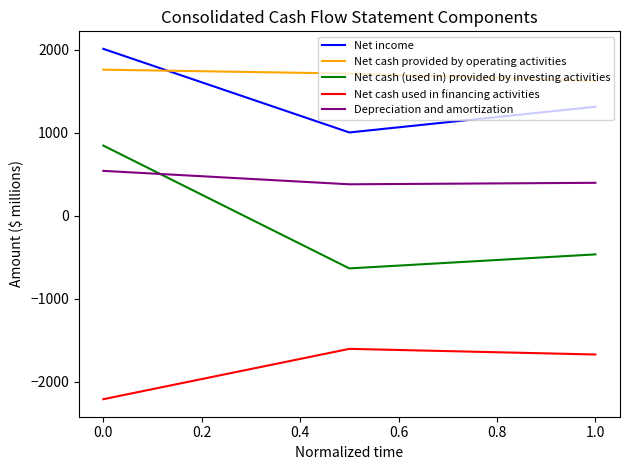

What is the lowest value of the Net cash (used in) provided by investing activities series?

-635